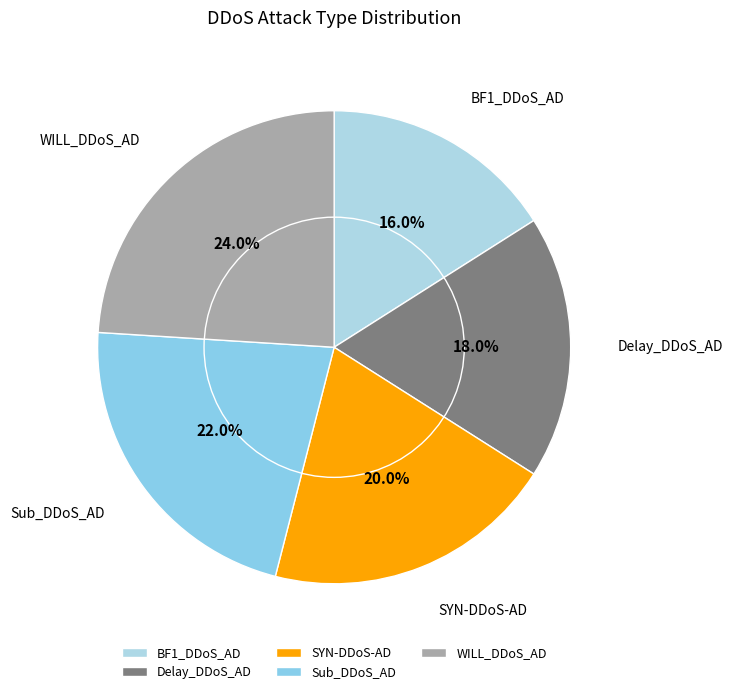

What is the total percentage of Sub_DDoS_AD and SYN-DDoS-AD?

42.0%